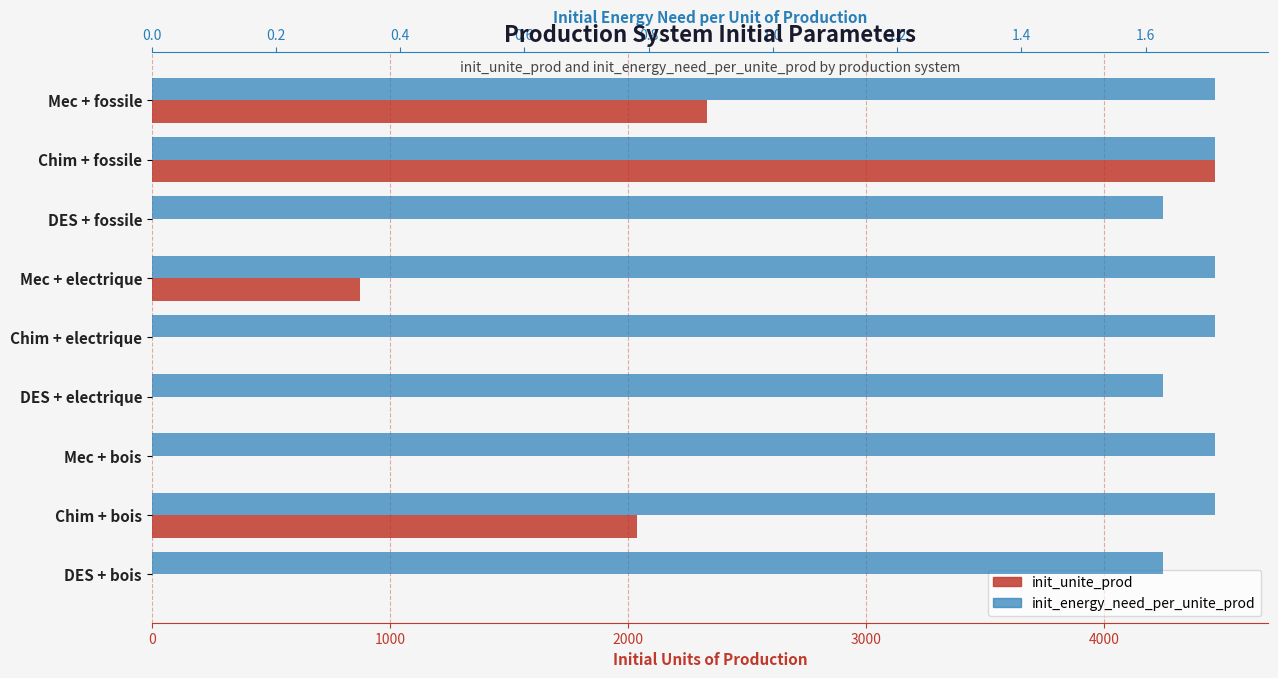

Is the value of init_unite_prod at Mec + fossile greater than the value of init_energy_need_per_unite_prod at Chim + fossile?

Yes